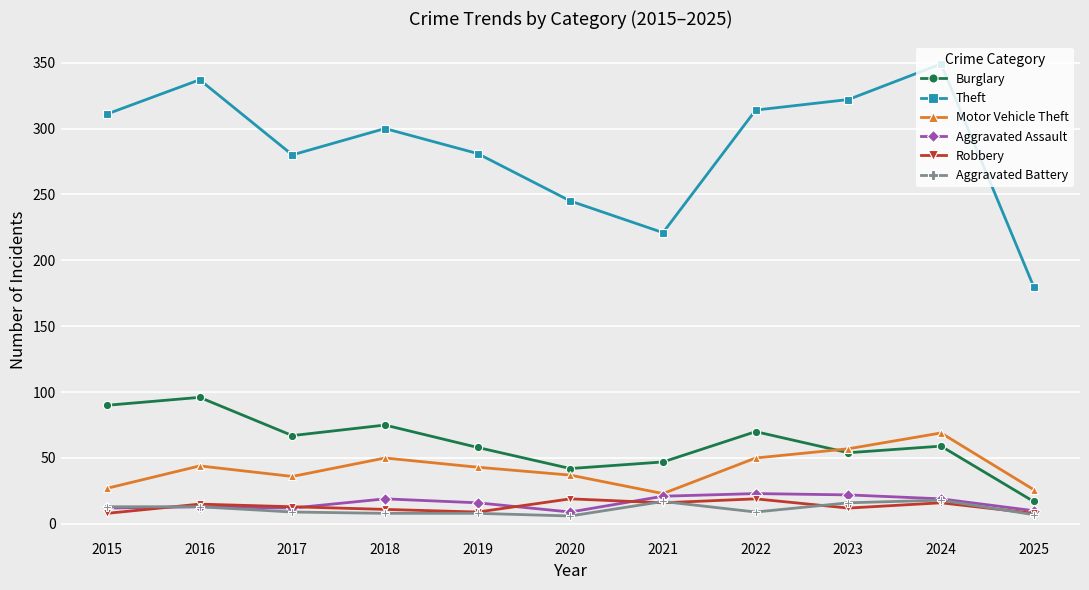

In Aggravated Assault, how many points are higher than both neighbors (excluding endpoints)?

3